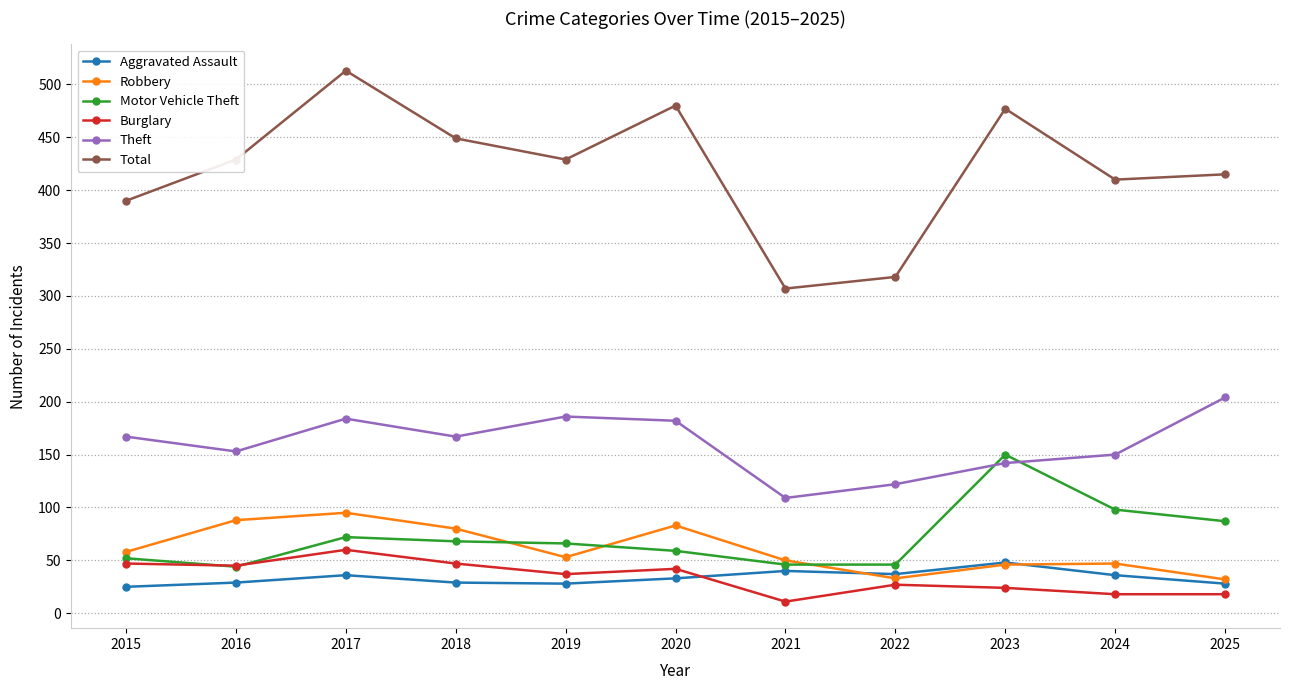

How many categories are shown in the chart?

11